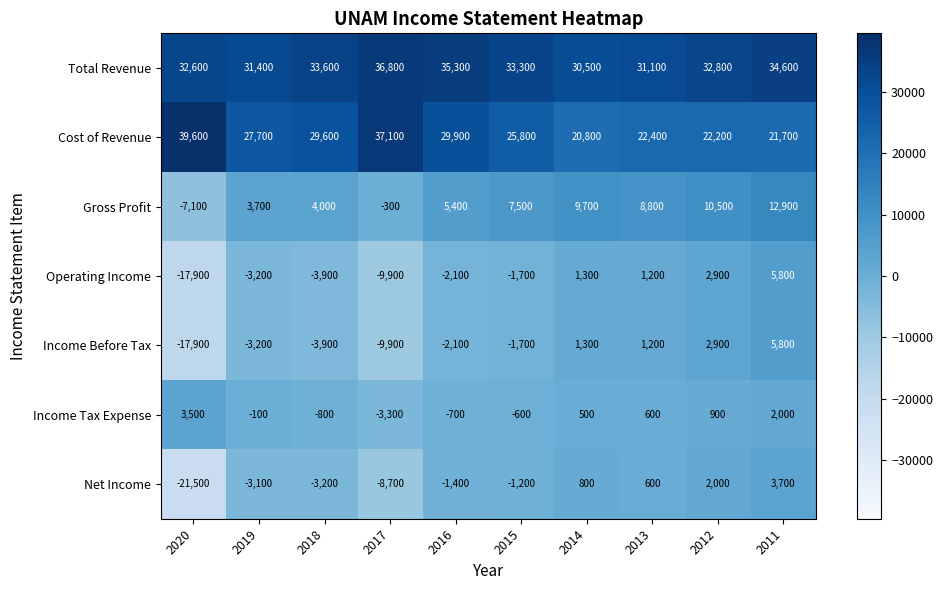

What is the difference between the maximum and second lowest values in the Cost of Revenue series?

17900